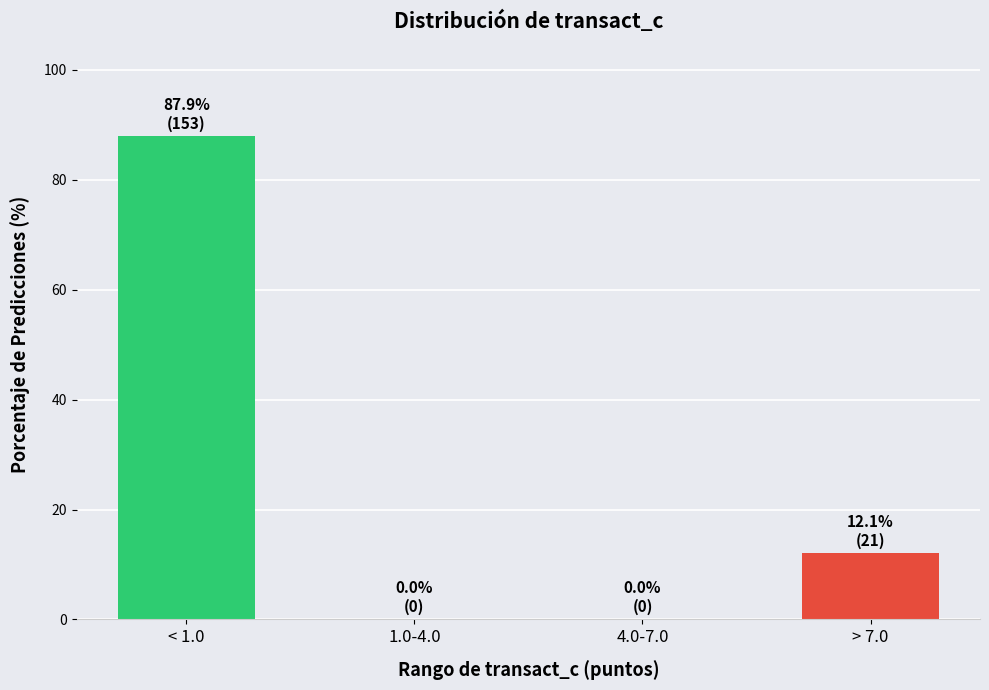

Reading left to right, what are all the values shown in this chart?

< 1.0=87.9	1.0-4.0=0.0	4.0-7.0=0.0	> 7.0=12.1